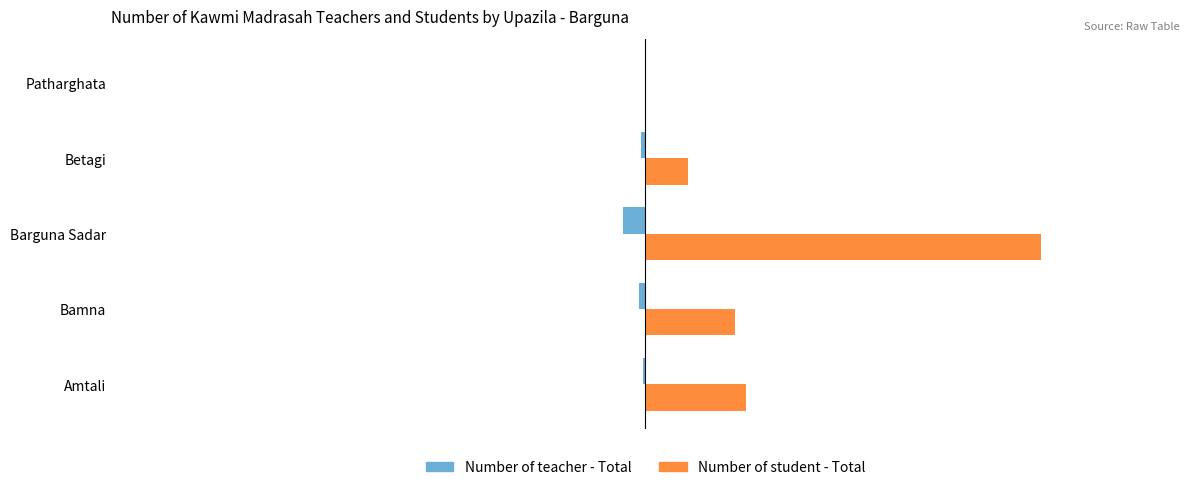

What are all the series names shown in the legend?

Number of teacher - Total, Number of student - Total